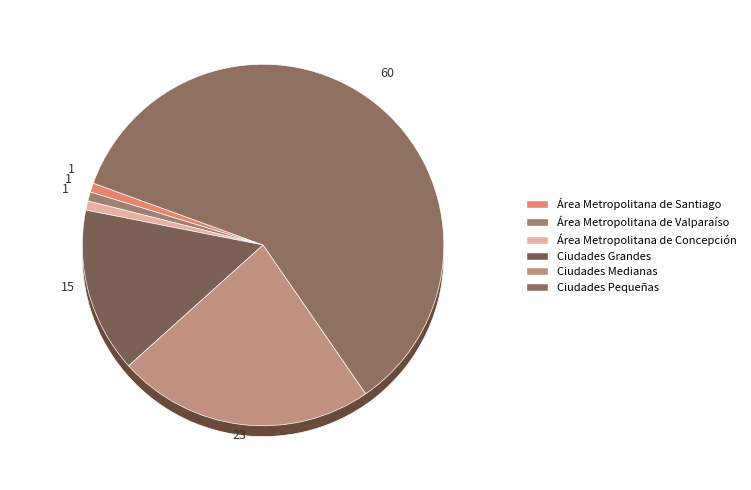

Count the number of slices in the pie.

6